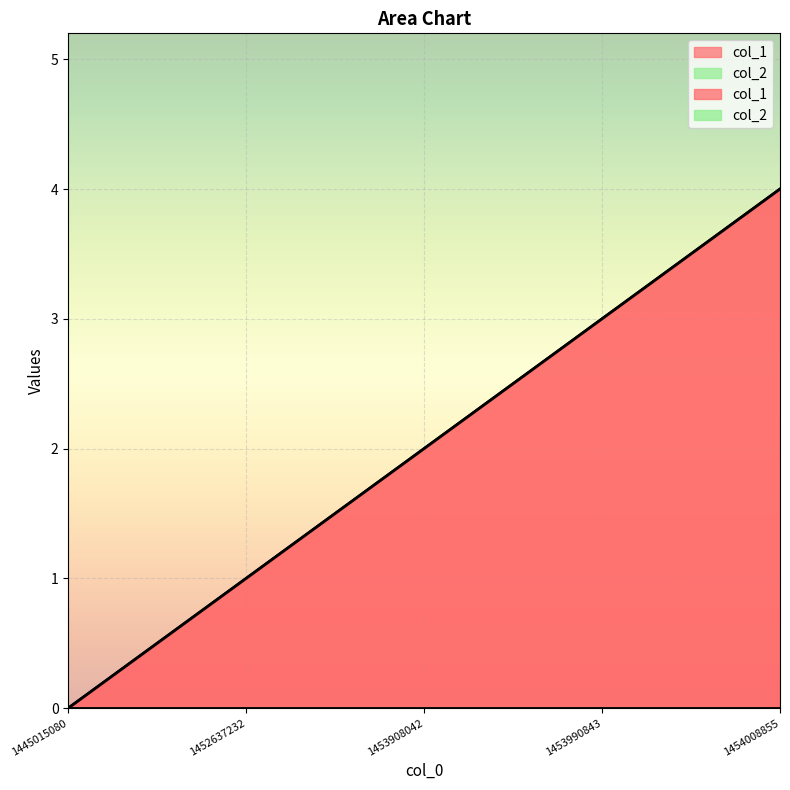

How many values exceed 2?

2